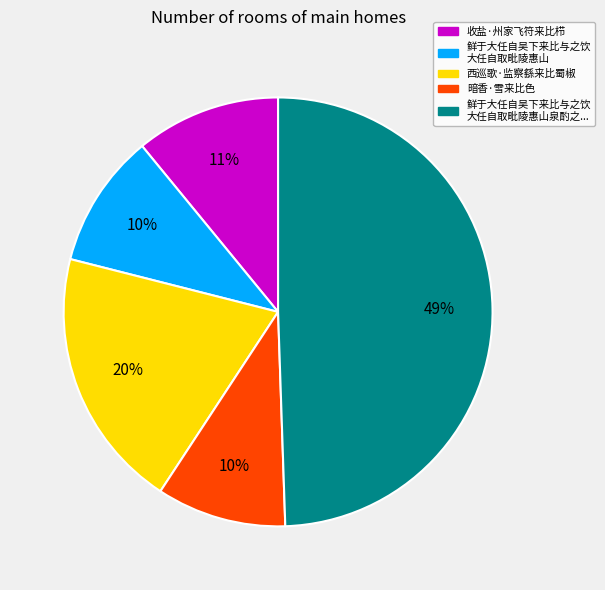

To the nearest percent, what is the average slice percentage?

20%